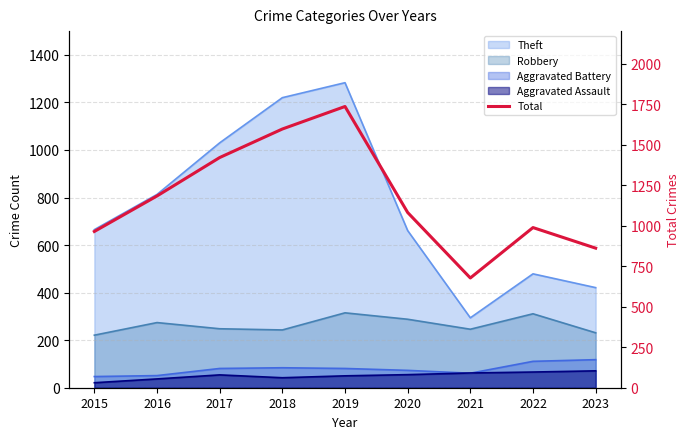

Does the chart have visible grid lines?

Yes